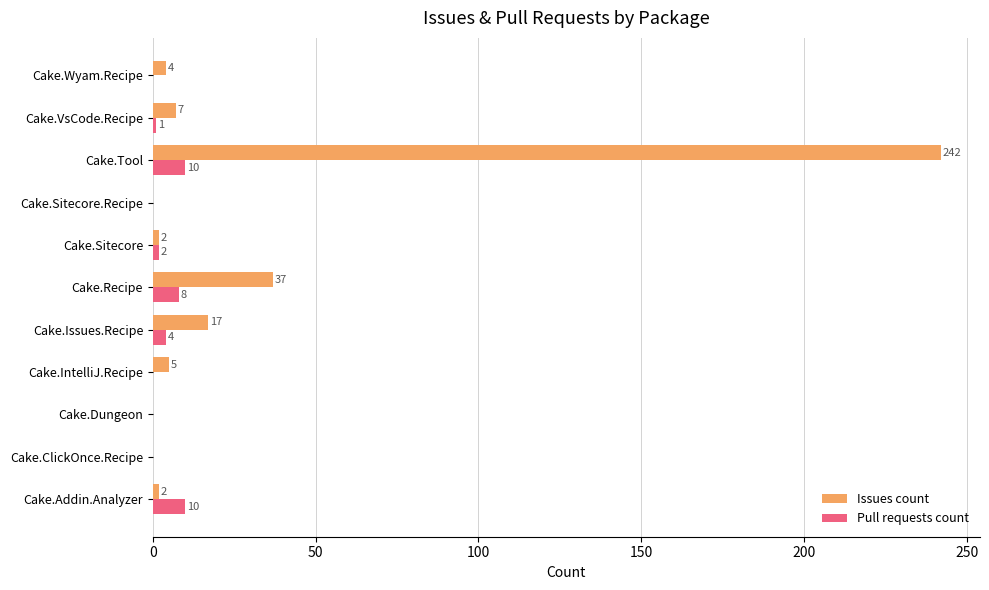

Which label corresponds to the largest value in the chart?

Cake.Tool